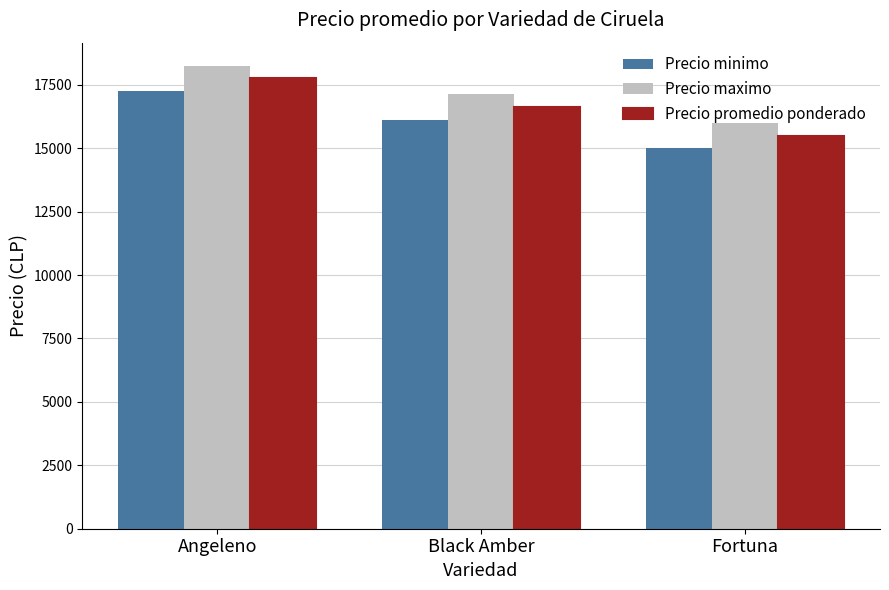

What value does the Precio maximo series have at Fortuna?

16000